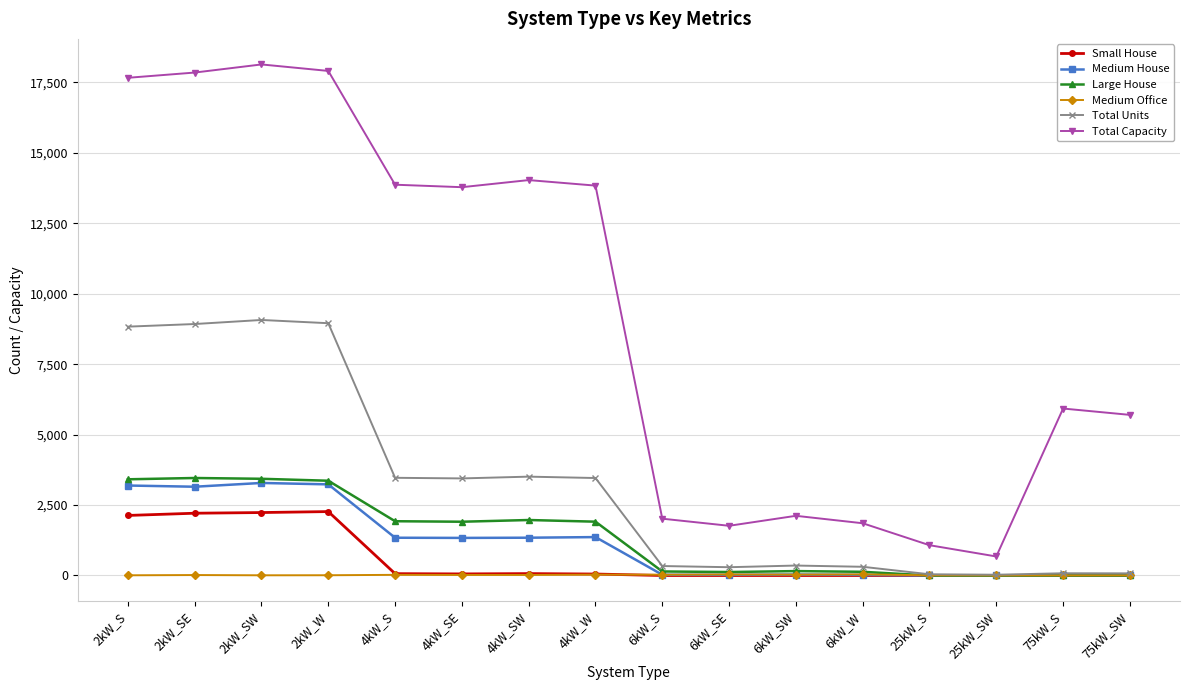

How many intersections are there between Large House and Medium Office?

1